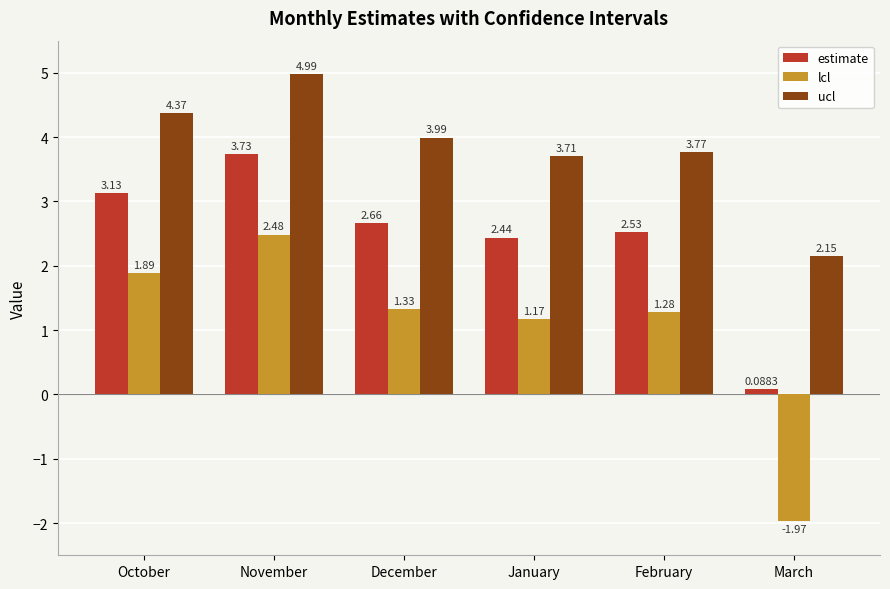

Does the chart contain stacked bars?

No